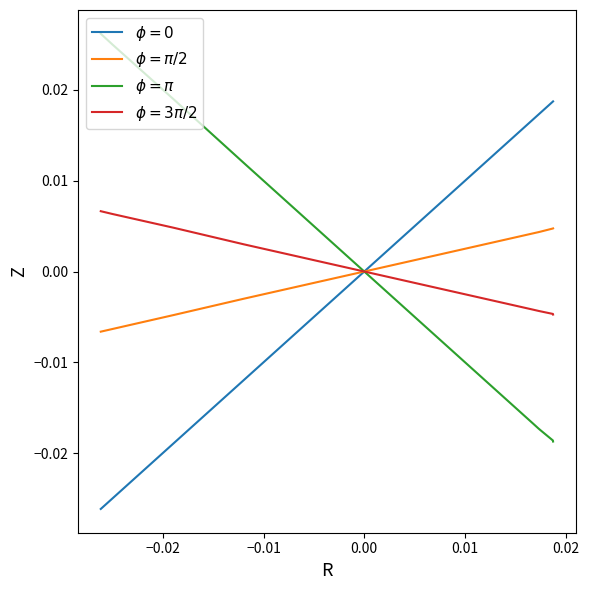

Does the chart display data point markers on the line(s)?

No